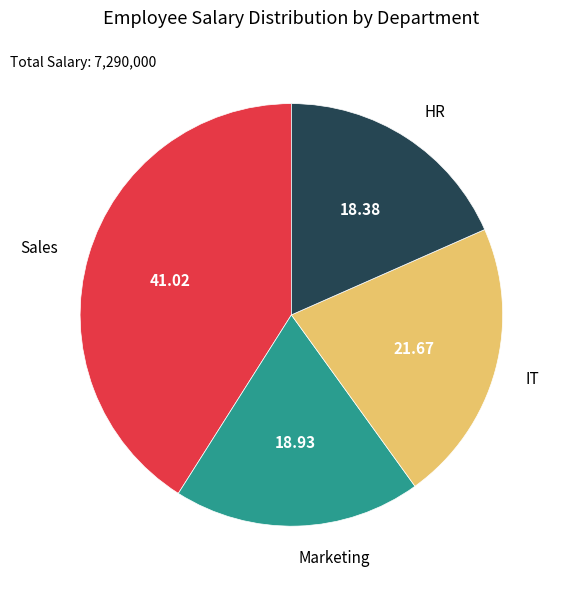

Which category has the smallest portion of the pie?

HR